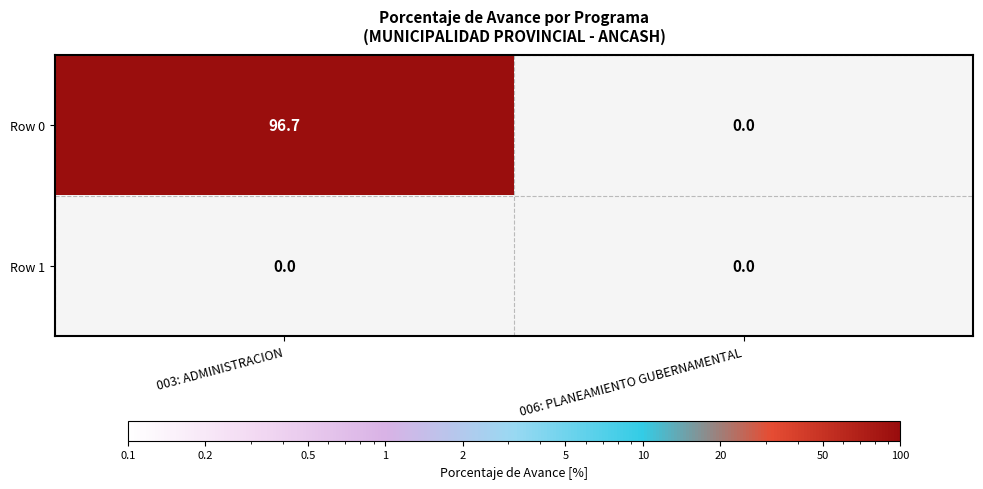

Which category has the highest value across all series?

003: ADMINISTRACION